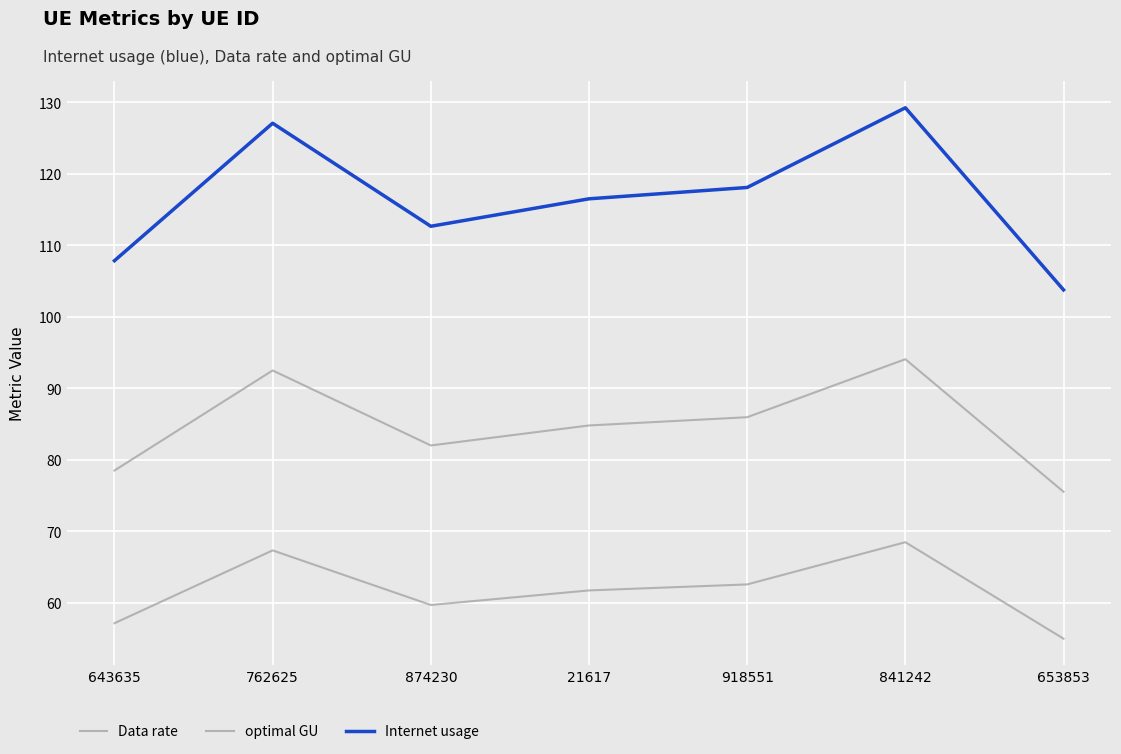

What is the label of the 2nd point from the left?

762625